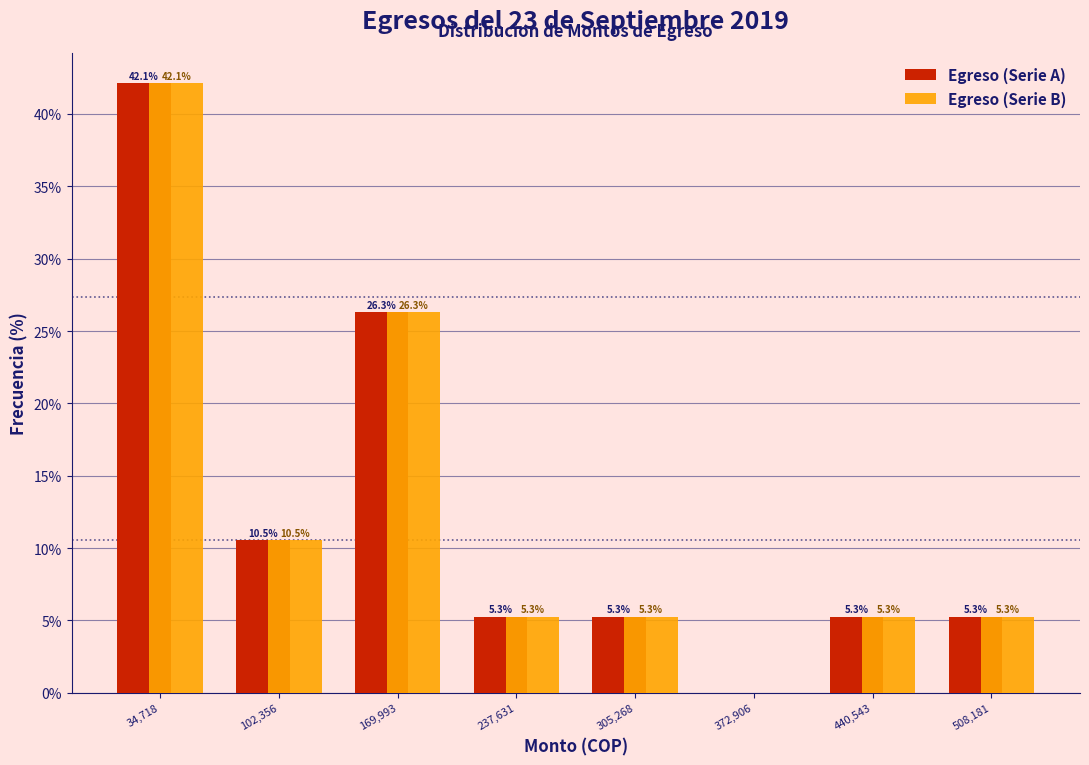

In the Egreso (Serie B) series, which range on the x-axis has the tallest bar?

0 to 70000